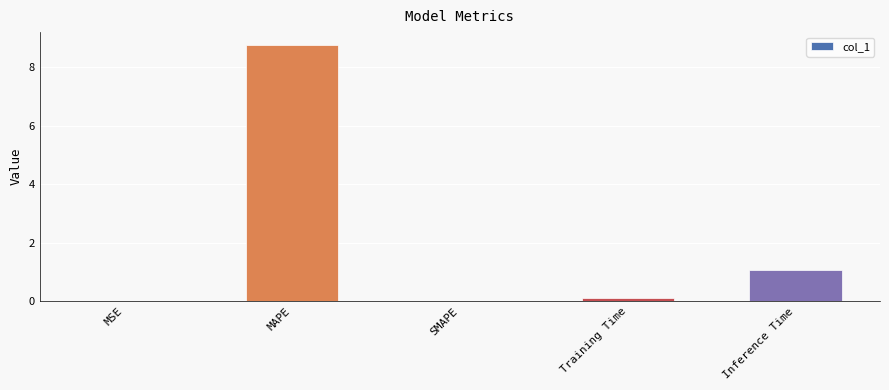

Is it true that the value at Inference Time is 0.6?

False